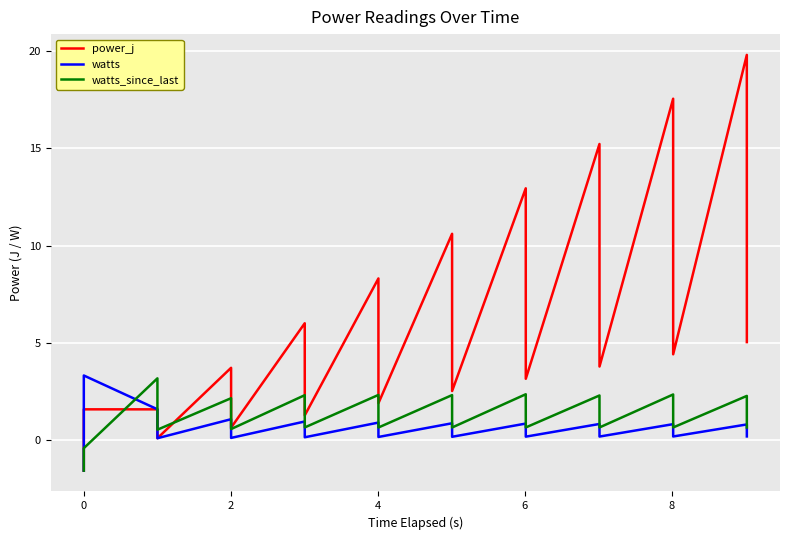

Which series has the largest total across all categories?

power_j